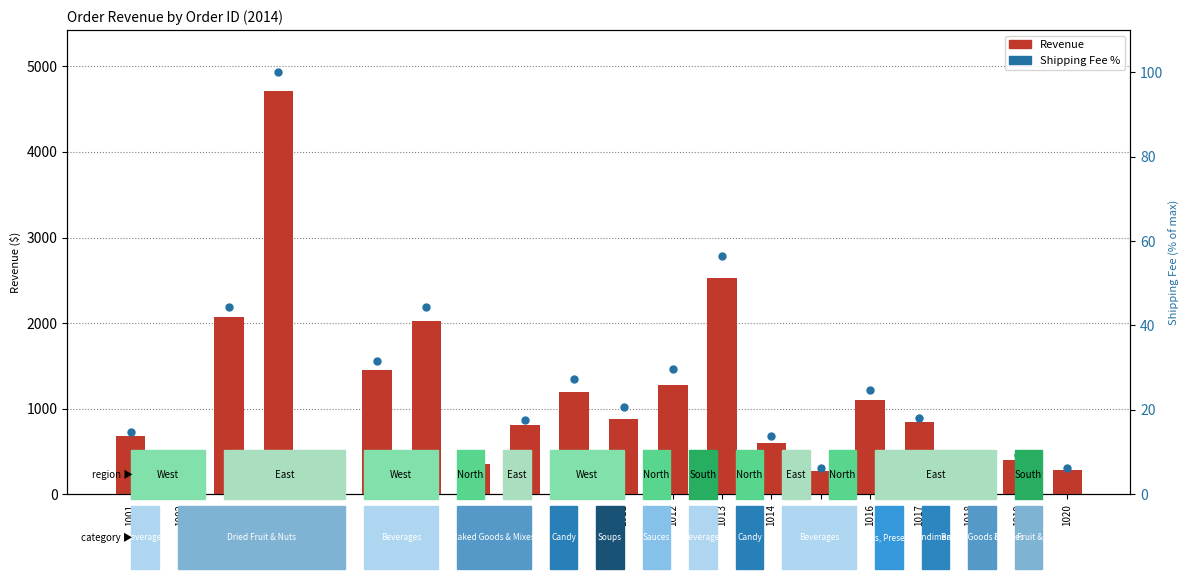

What are all the series names shown in the legend?

Revenue, Shipping Fee %